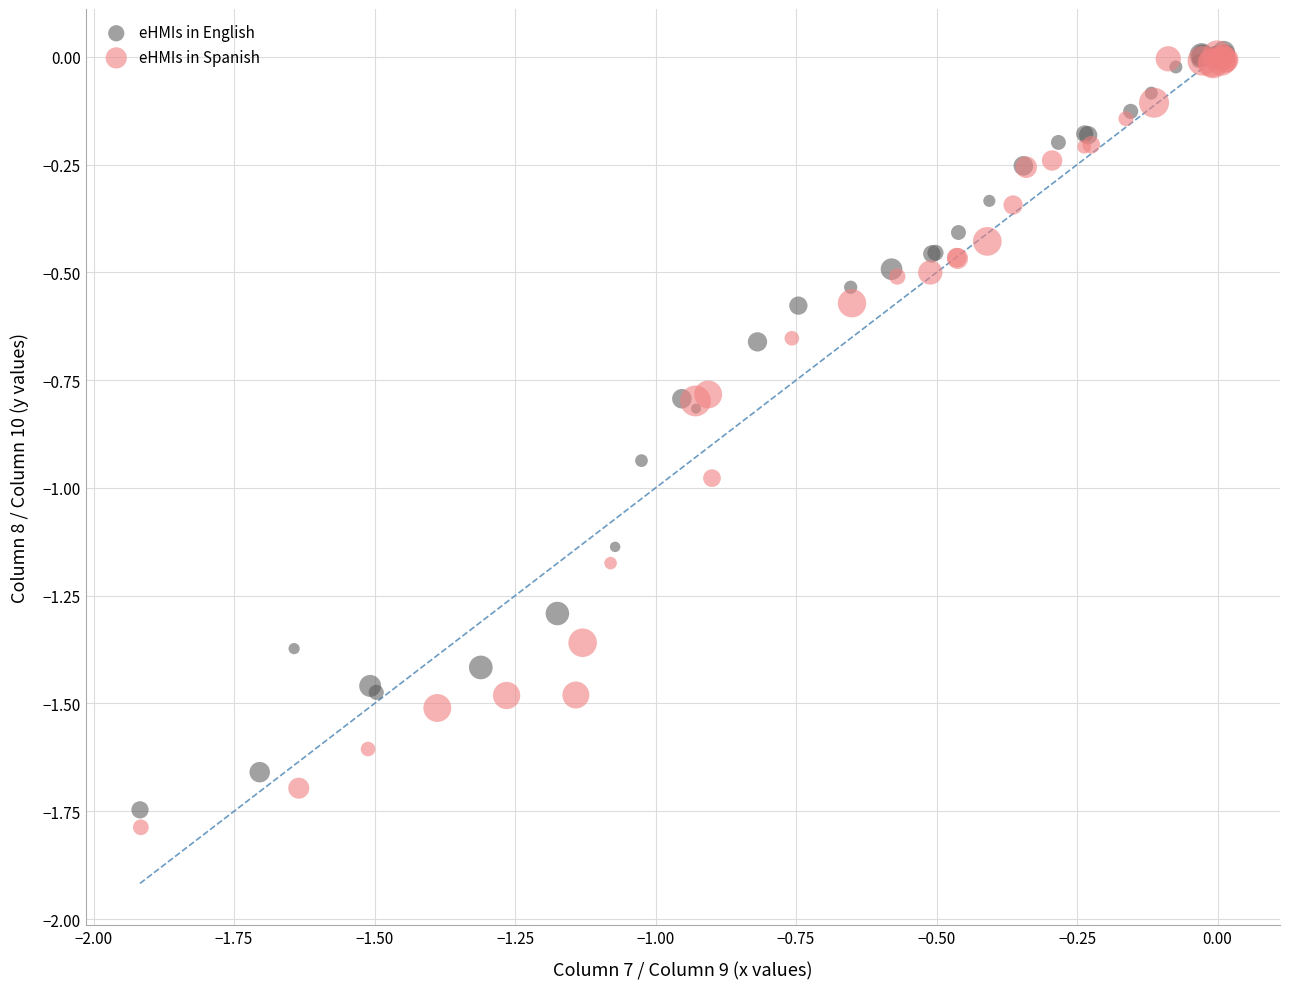

Which series has the largest Y range (max minus min)?

eHMIs in Spanish